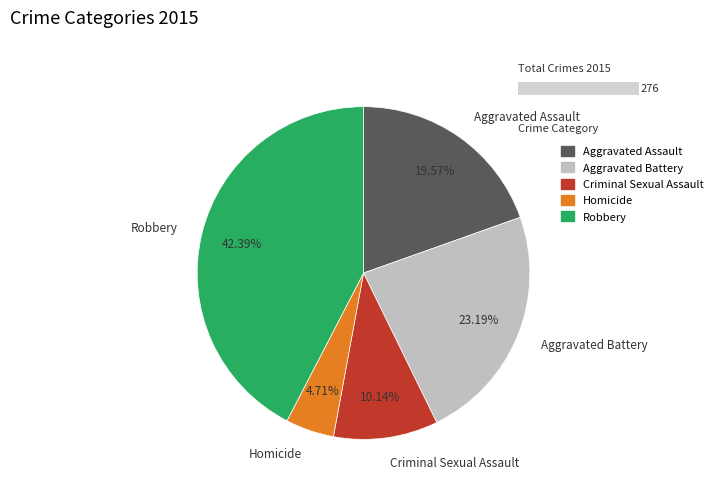

True or false: Criminal Sexual Assault accounts for 10% of the total.

True